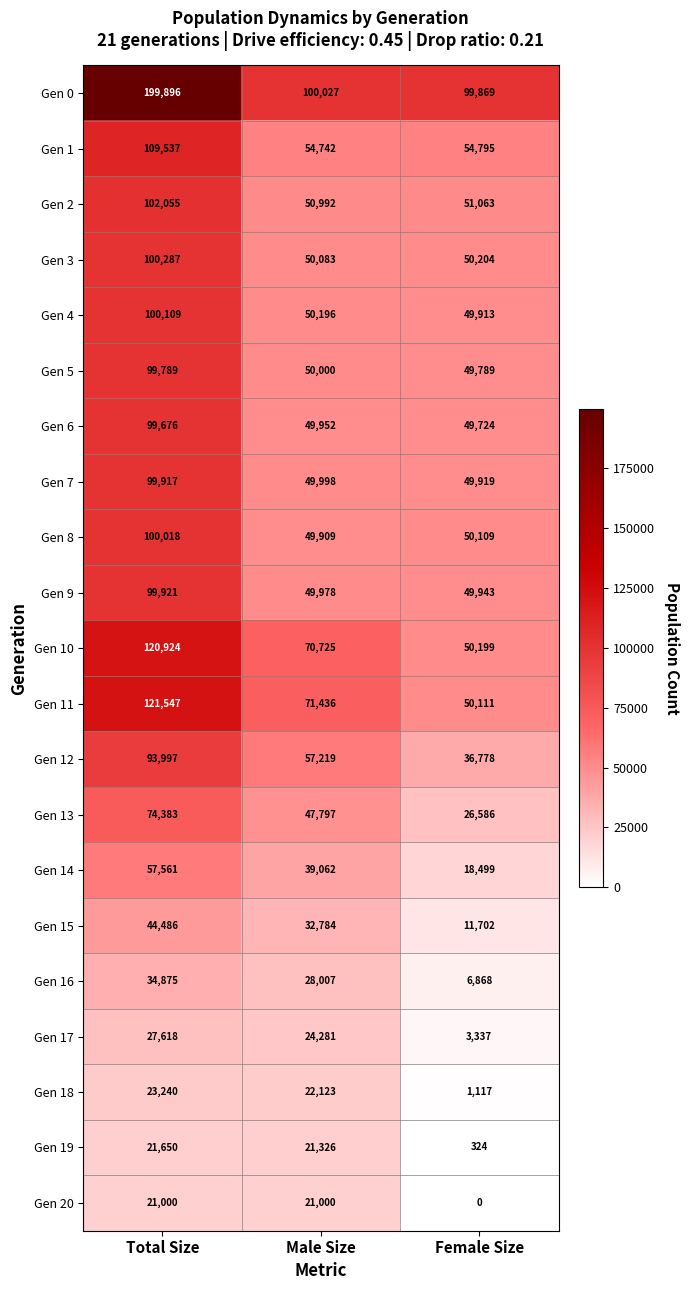

The Gen 18 series shows 1117 at Female Size. True or false?

True